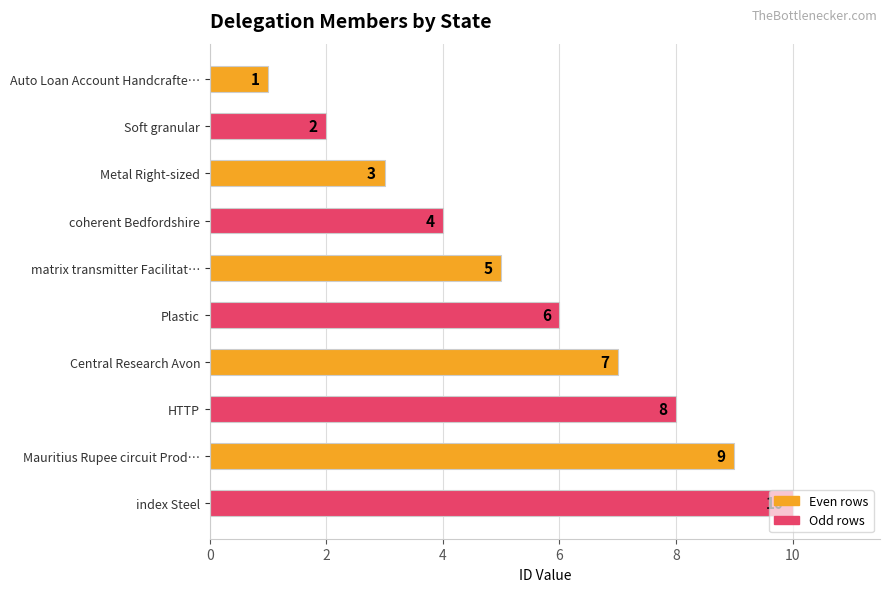

Approximately how many times larger is the value at index Steel compared to matrix transmitter Facilitat…?

2.0